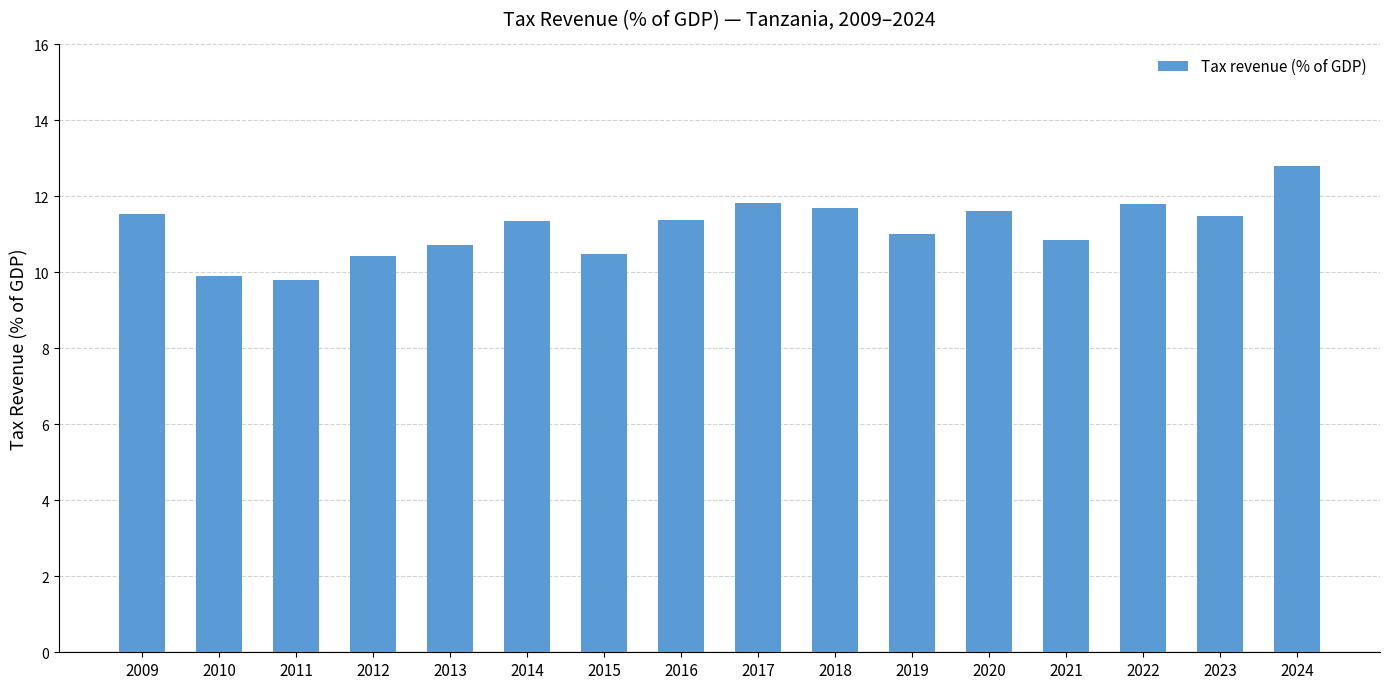

Read the value at 2020.

11.6